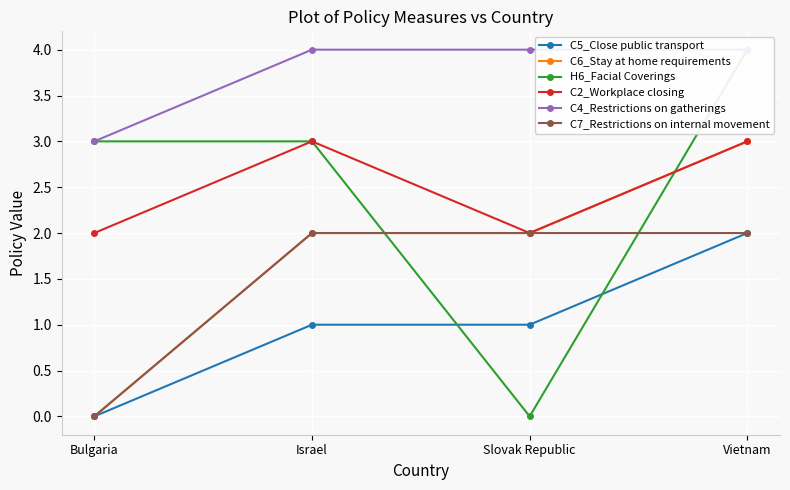

At how many categories does at least one series exceed 2?

4